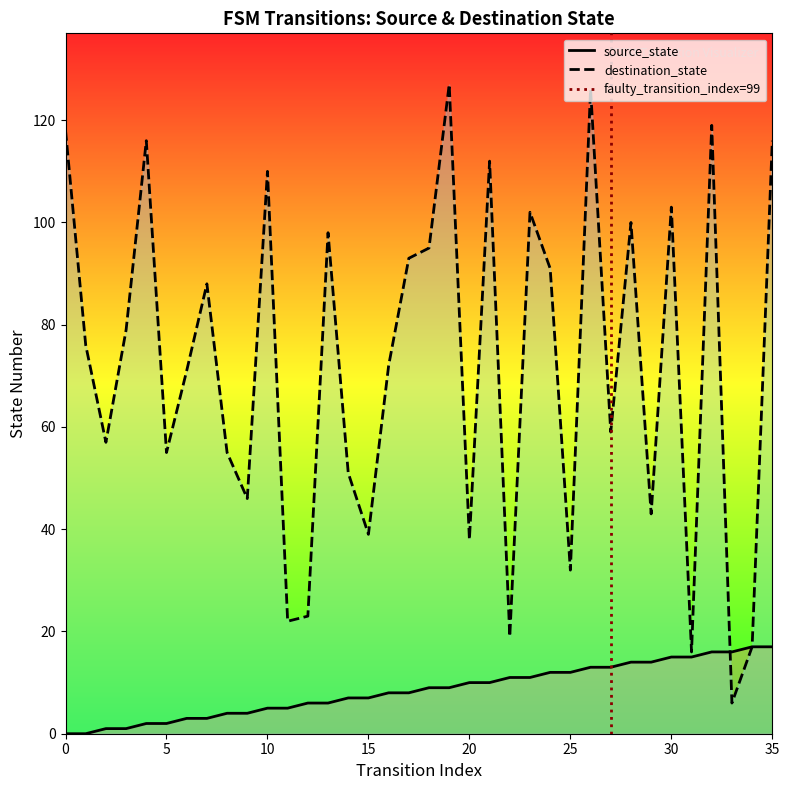

What is the sum of the values at 12 and 22?

17